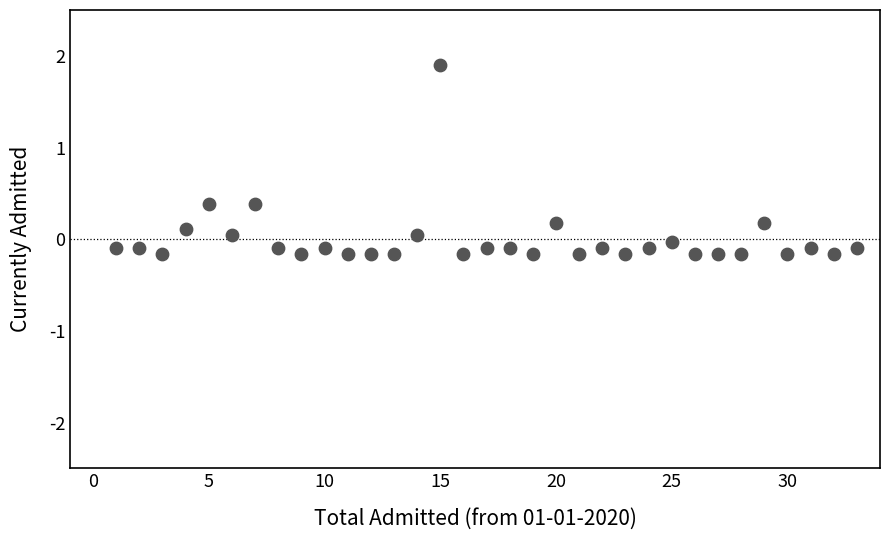

What is the range of Y values (max minus min)?

2.1